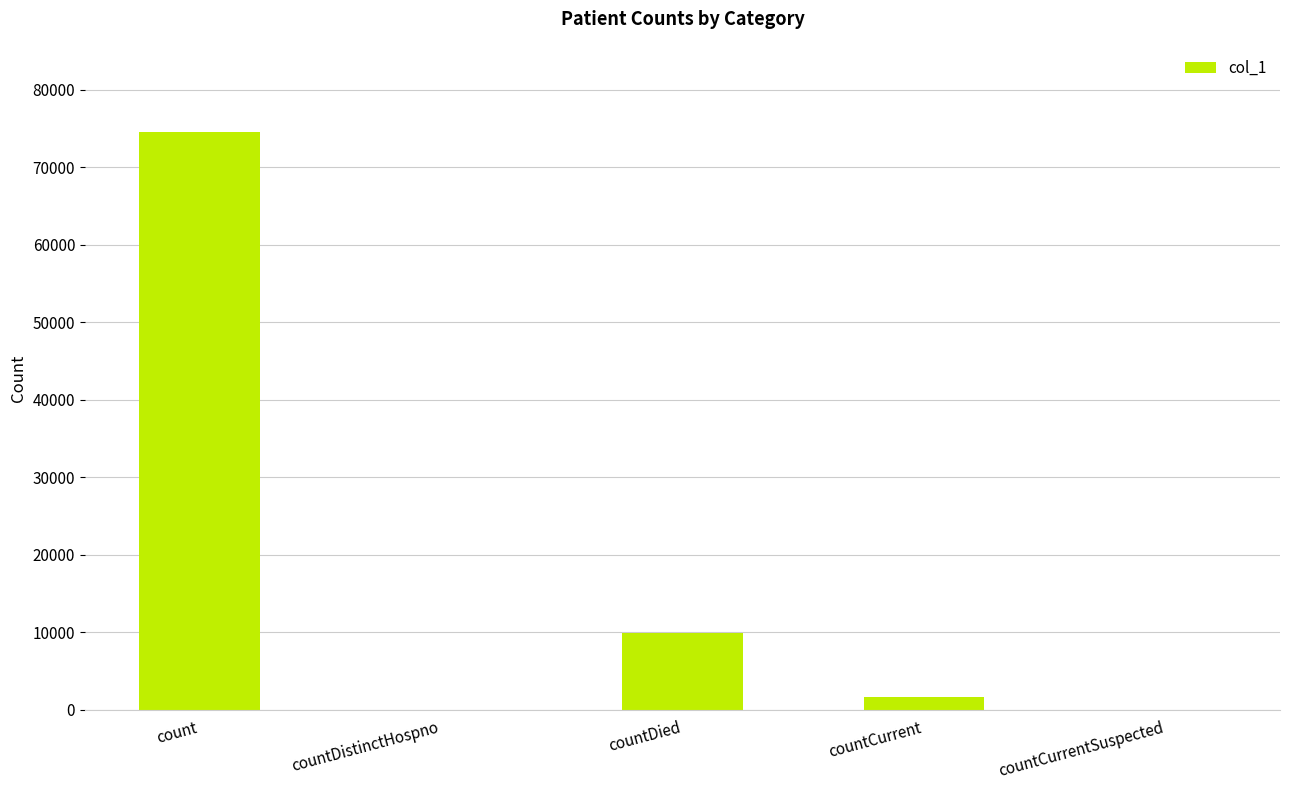

What is the sum of all values?

86138